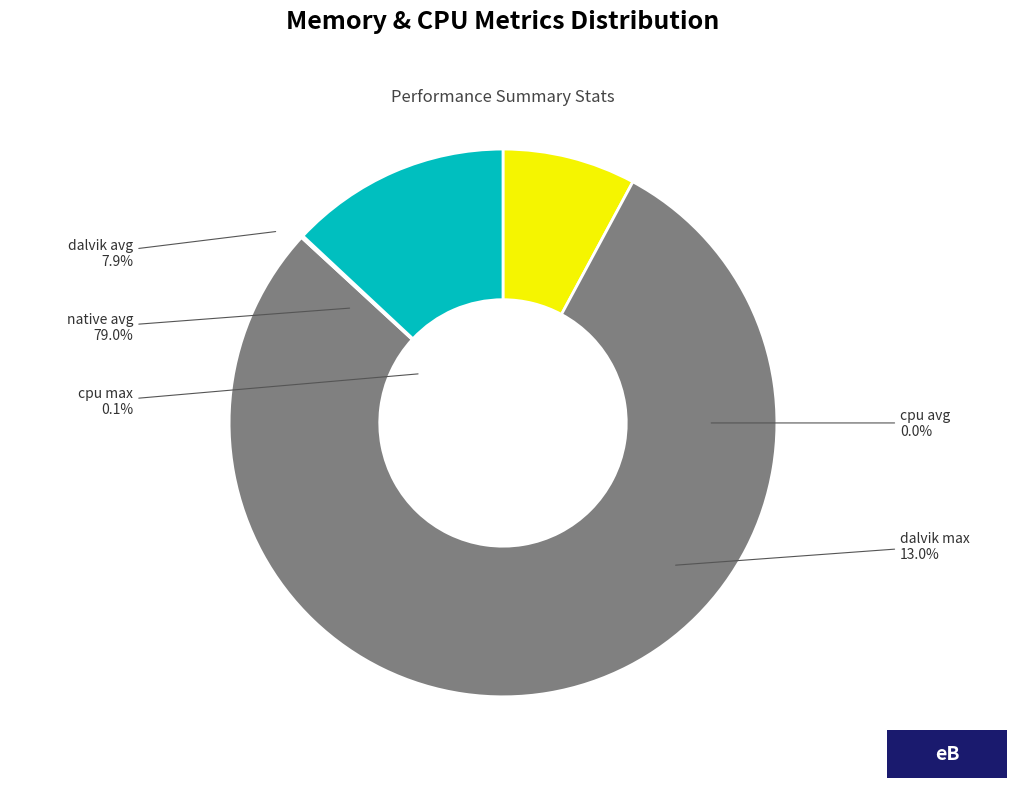

How many segments does this pie chart have?

5